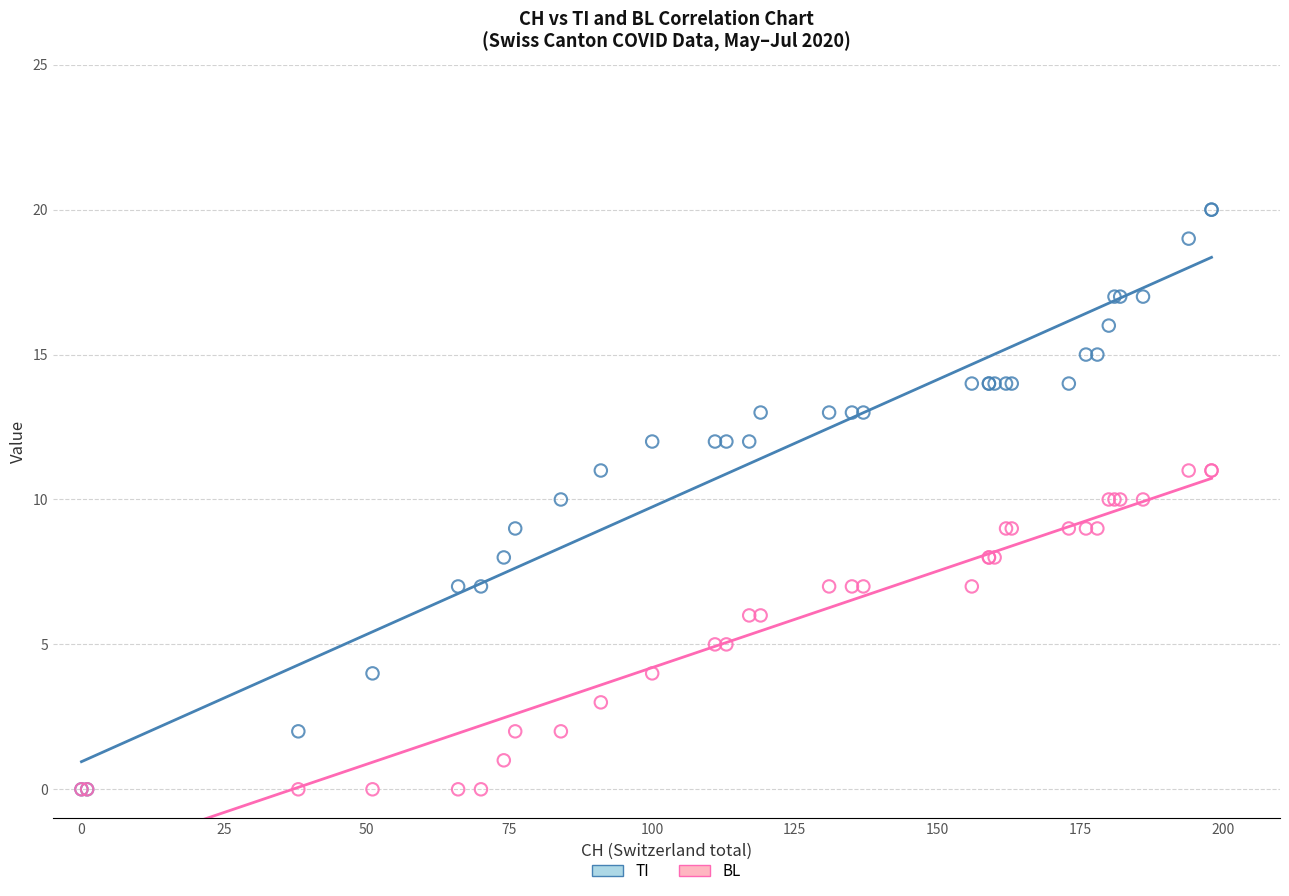

What are all the series names shown in the legend?

TI, BL